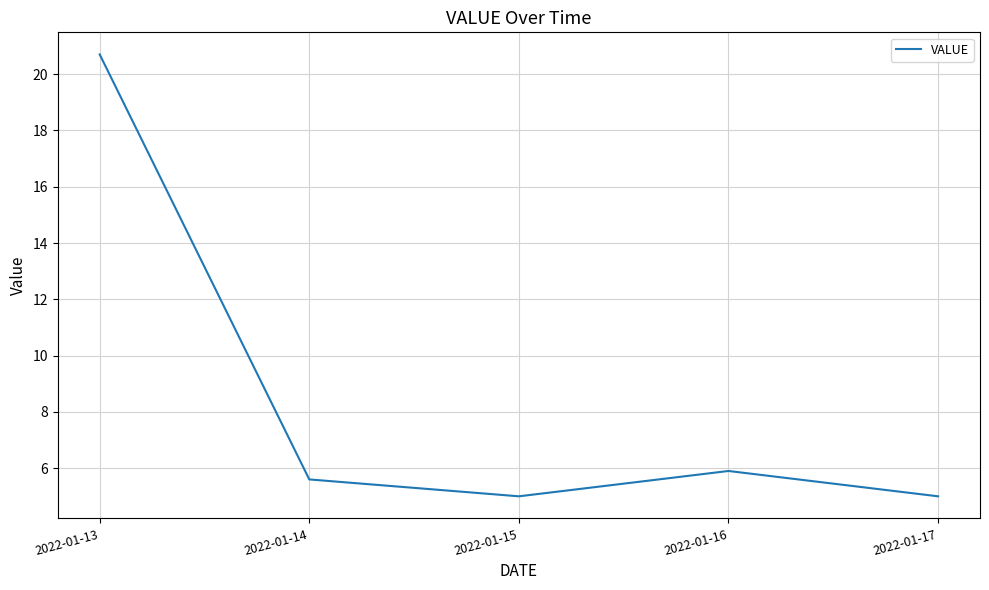

Which category has the highest value across all series?

2022-01-13